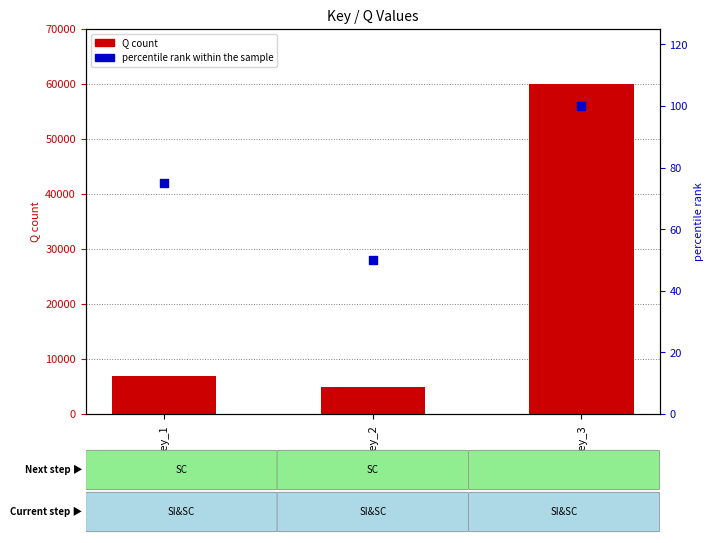

Which has a higher value, Key_1 or Key_2?

Key_1